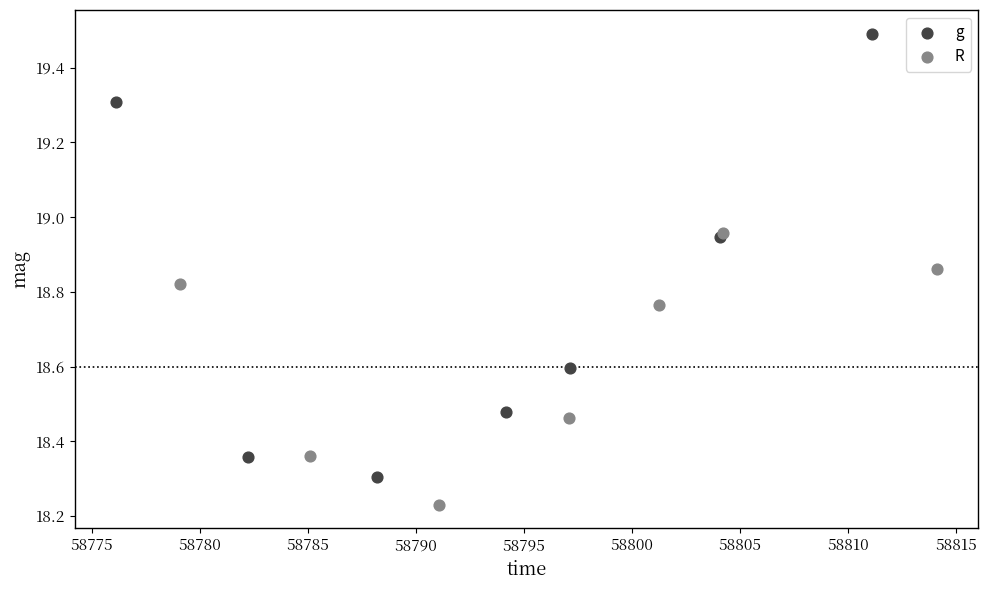

What are all the series names shown in the legend?

g, R